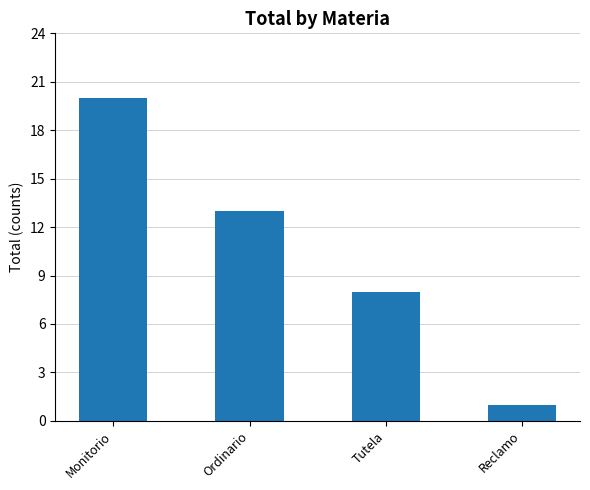

Rank the categories by value from lowest to highest.

Reclamo, Tutela, Ordinario, Monitorio